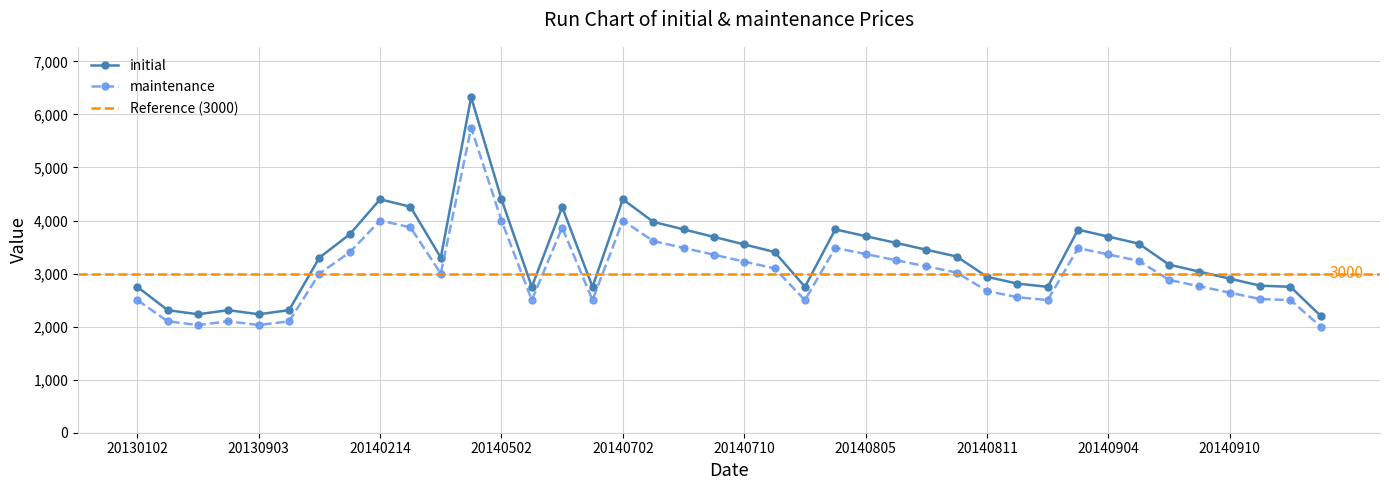

Where does the initial series first go above 3321?

20140131